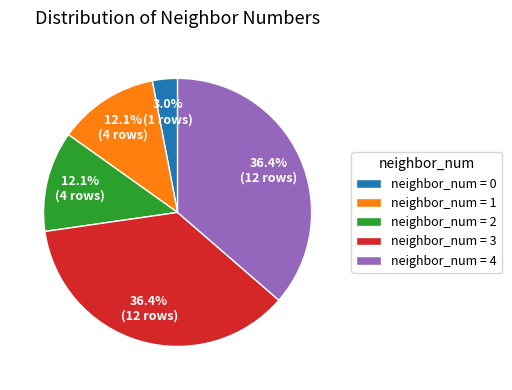

Is neighbor_num = 0 the majority of the pie?

No